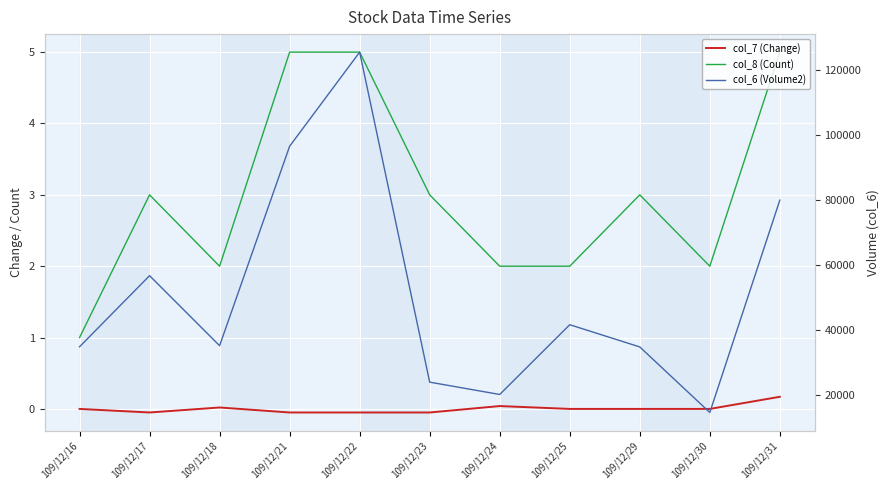

True or false: col_6 (Volume2) and col_8 (Count) cross at least once.

False